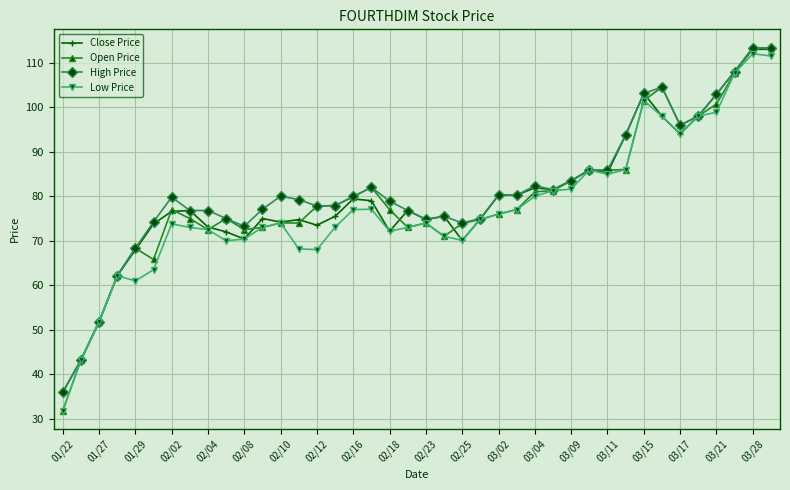

What is the maximum value shown in the chart?

113.4